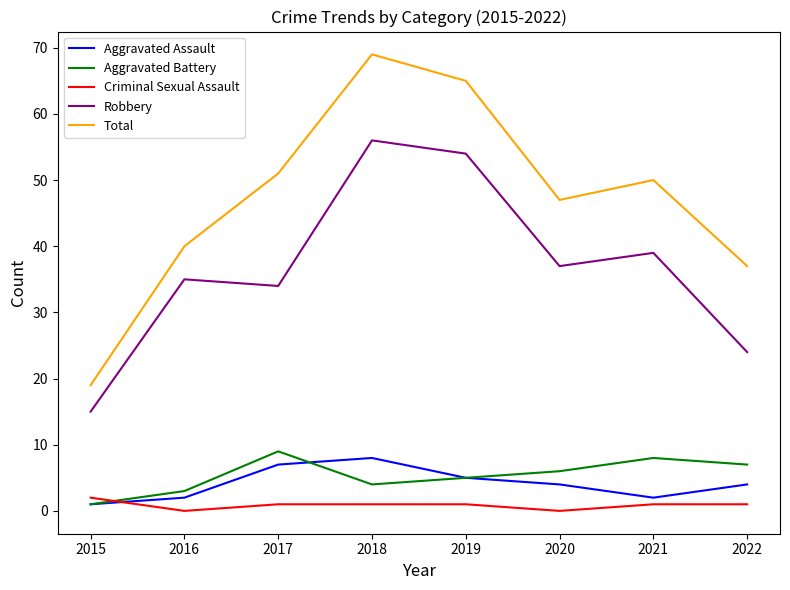

At which category is the sum across all series the highest?

2018